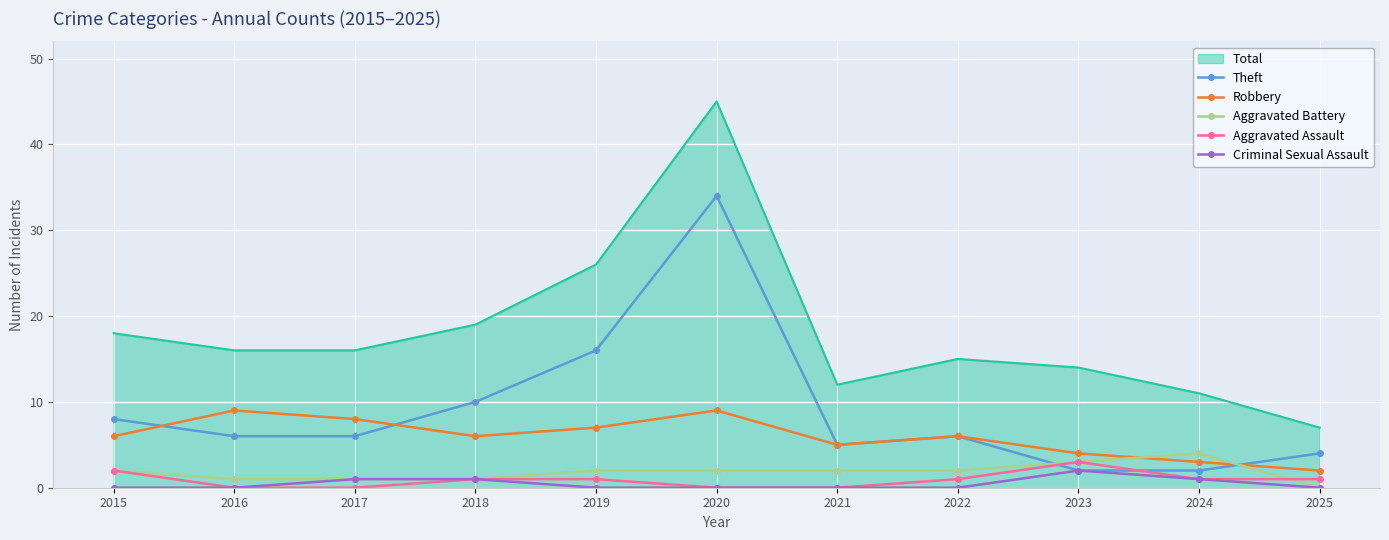

What is the difference between the highest and lowest values at 2021?

12